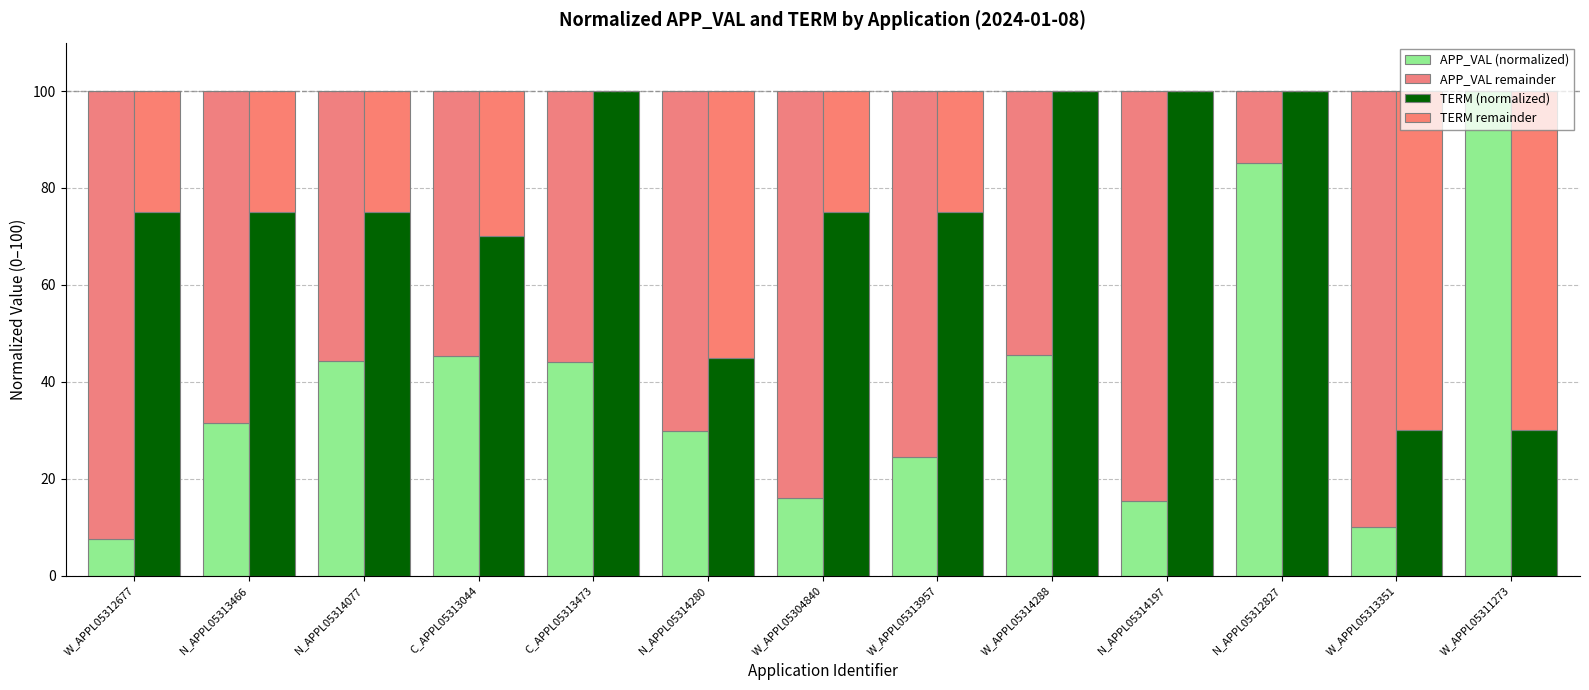

Is the value of APP_VAL remainder at W_APPL05313957 greater than the value of TERM remainder at N_APPL05314077?

Yes